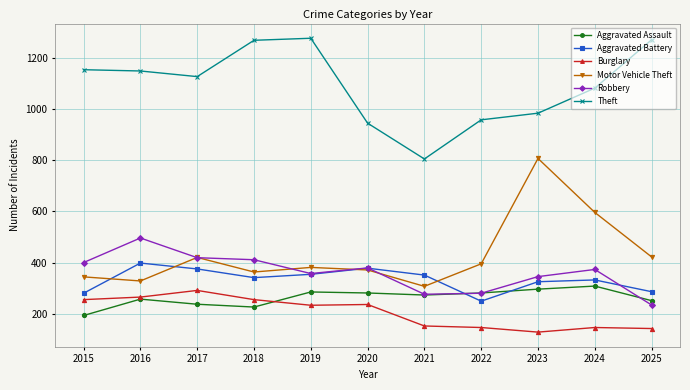

What is the difference between the maximum and minimum values in the Robbery series?

262